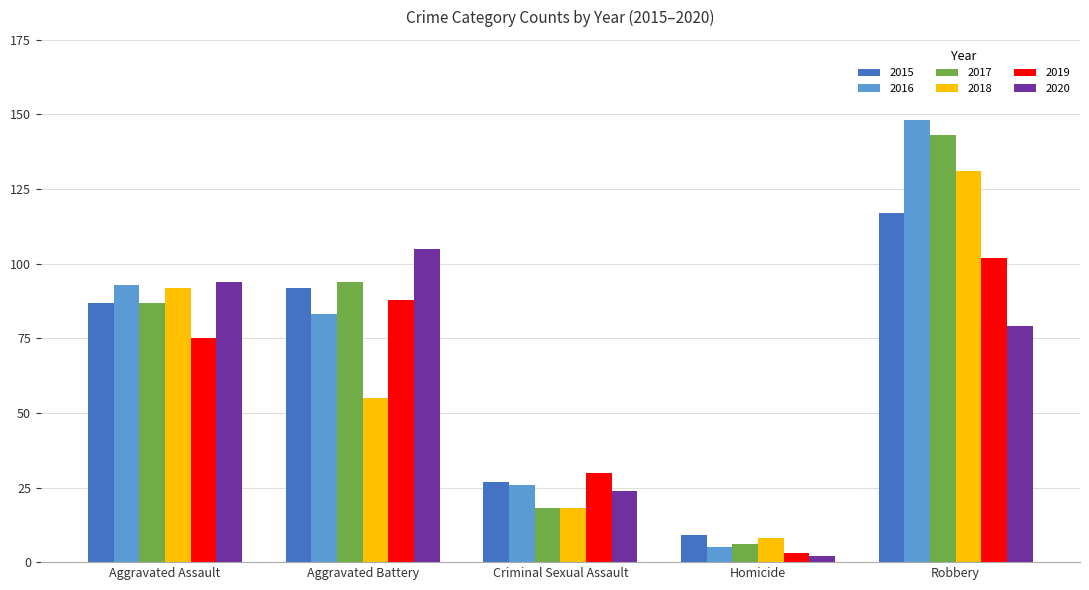

What is the difference between the maximum and minimum values in the 2018 series?

123